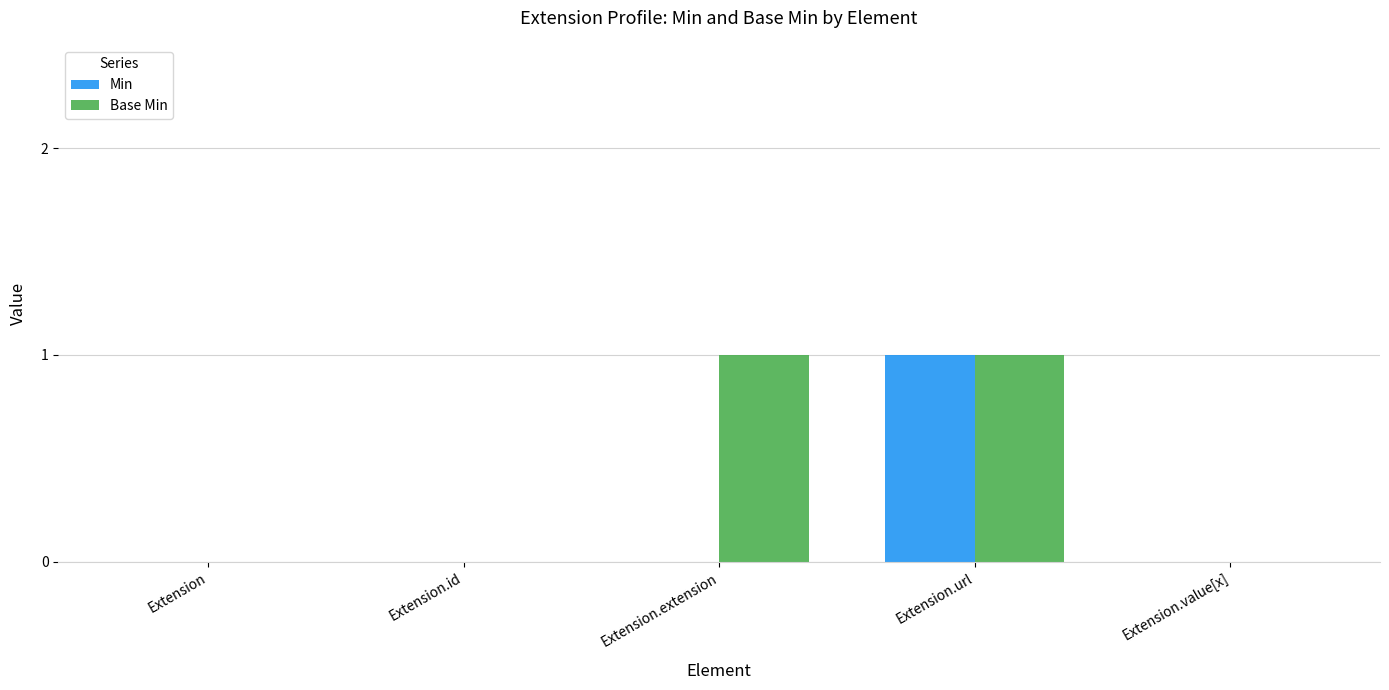

What is the greatest value displayed?

1